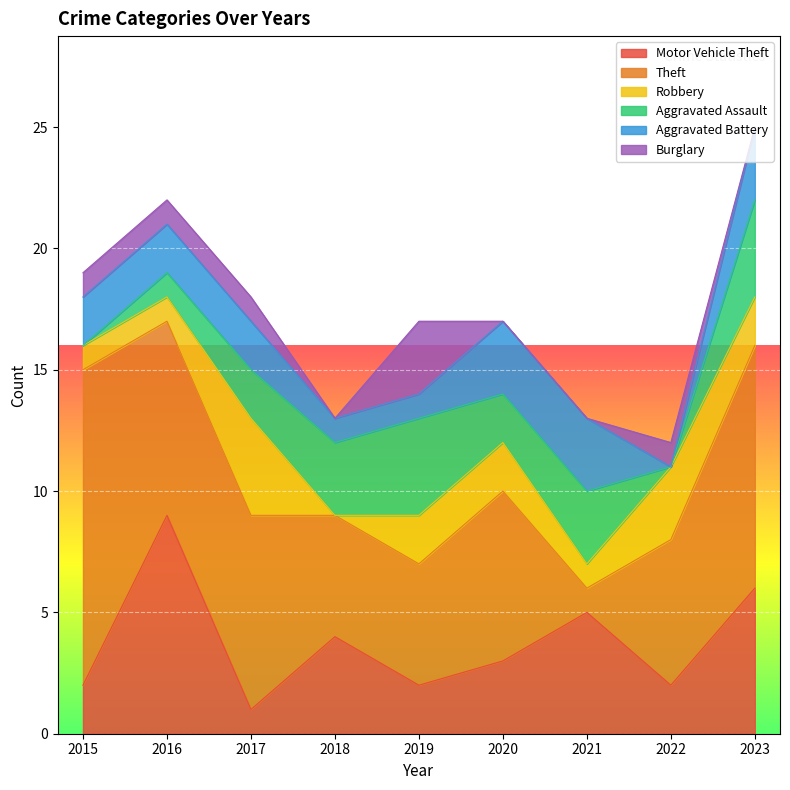

Reading left to right, list all the values displayed in this chart.

Motor Vehicle Theft: 2015=2	2016=9	2017=1	2018=4	2019=2	2020=3	2021=5	2022=2	2023=6
Theft: 2015=13	2016=8	2017=8	2018=5	2019=5	2020=7	2021=1	2022=6	2023=10
Robbery: 2015=1	2016=1	2017=4	2018=0	2019=2	2020=2	2021=1	2022=3	2023=2
Aggravated Assault: 2015=0	2016=1	2017=2	2018=3	2019=4	2020=2	2021=3	2022=0	2023=4
Aggravated Battery: 2015=2	2016=2	2017=2	2018=1	2019=1	2020=3	2021=3	2022=0	2023=3
Burglary: 2015=1	2016=1	2017=1	2018=0	2019=3	2020=0	2021=0	2022=1	2023=0